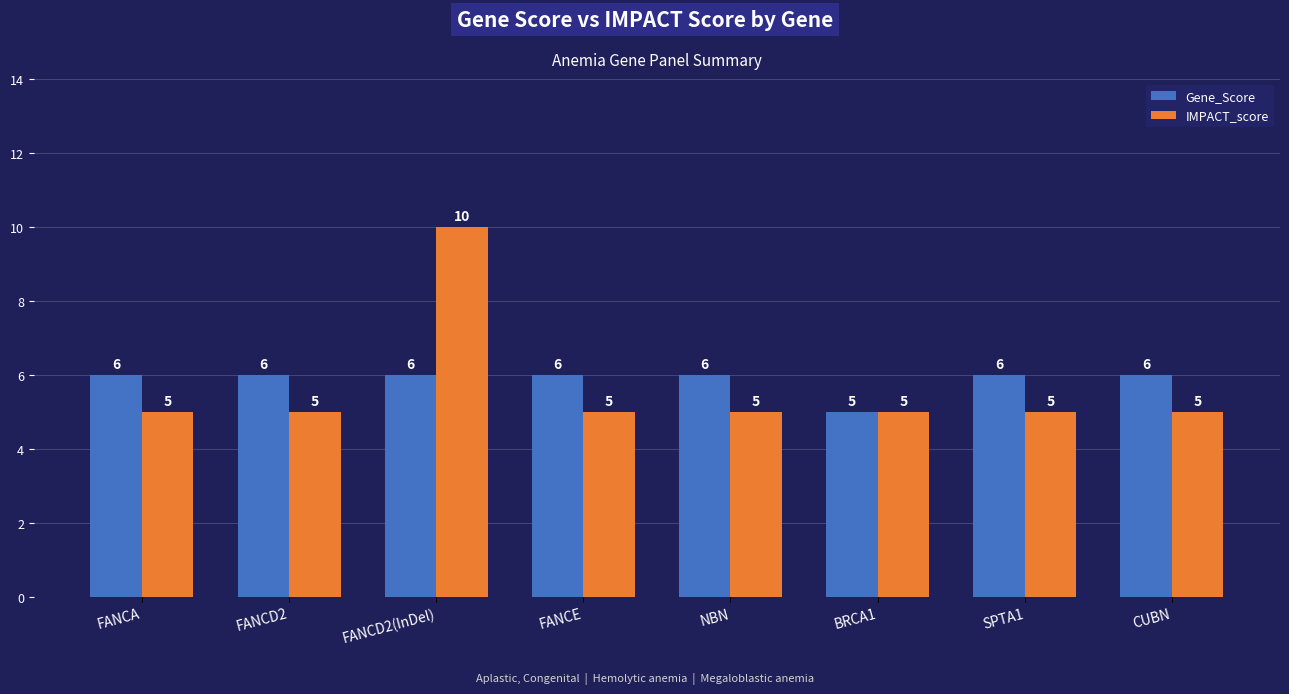

What is the label of the 7th bar from the right?

FANCD2